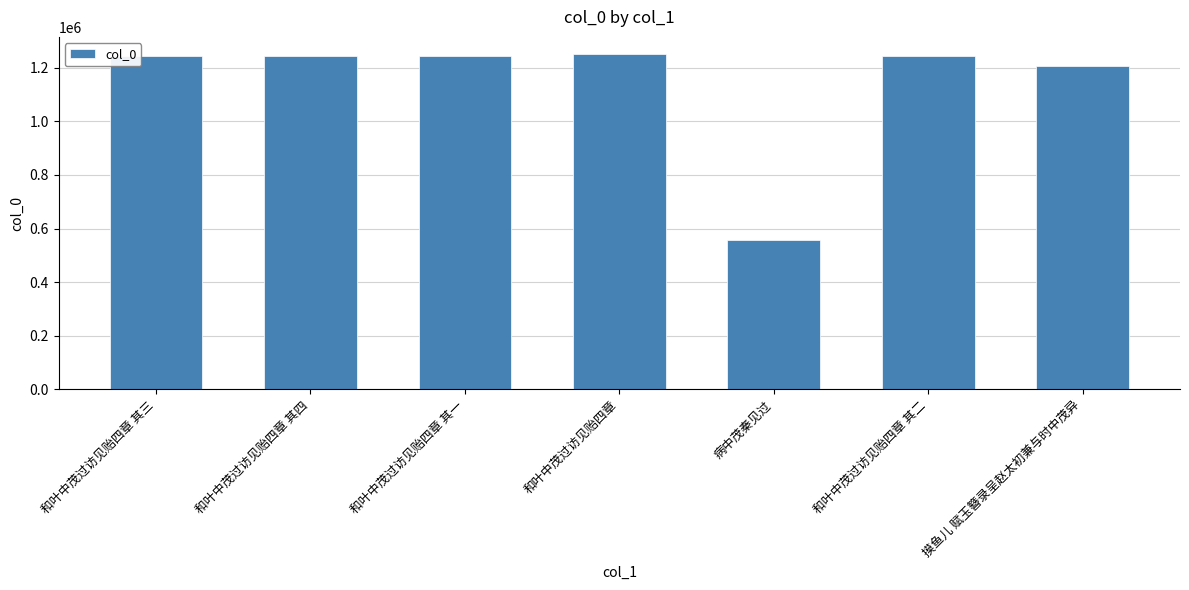

The chart shows a value of 1725737 at 和叶中茂过访见贻四章 其四. True or false?

False